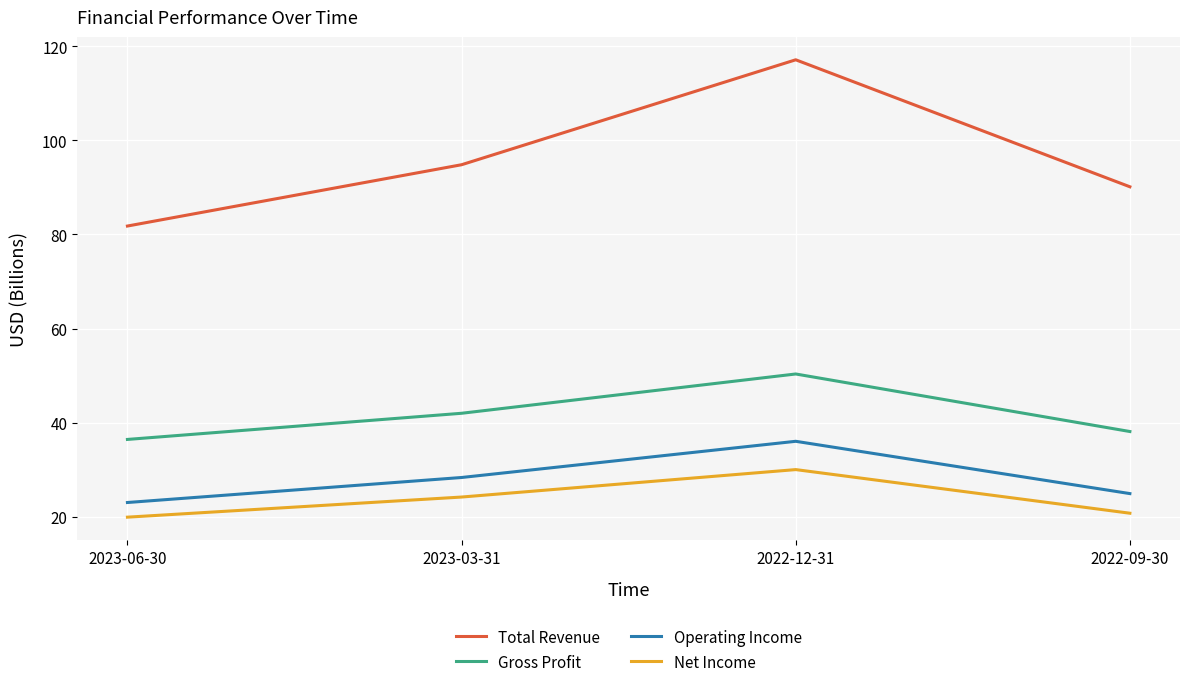

Reading left to right, extract all data points from this chart.

Total Revenue: 2023-06-30=81.8	2023-03-31=94.8	2022-12-31=117.2	2022-09-30=90.1
Gross Profit: 2023-06-30=36.4	2023-03-31=42.0	2022-12-31=50.3	2022-09-30=38.1
Operating Income: 2023-06-30=23.0	2023-03-31=28.3	2022-12-31=36.0	2022-09-30=24.9
Net Income: 2023-06-30=19.9	2023-03-31=24.2	2022-12-31=30.0	2022-09-30=20.7